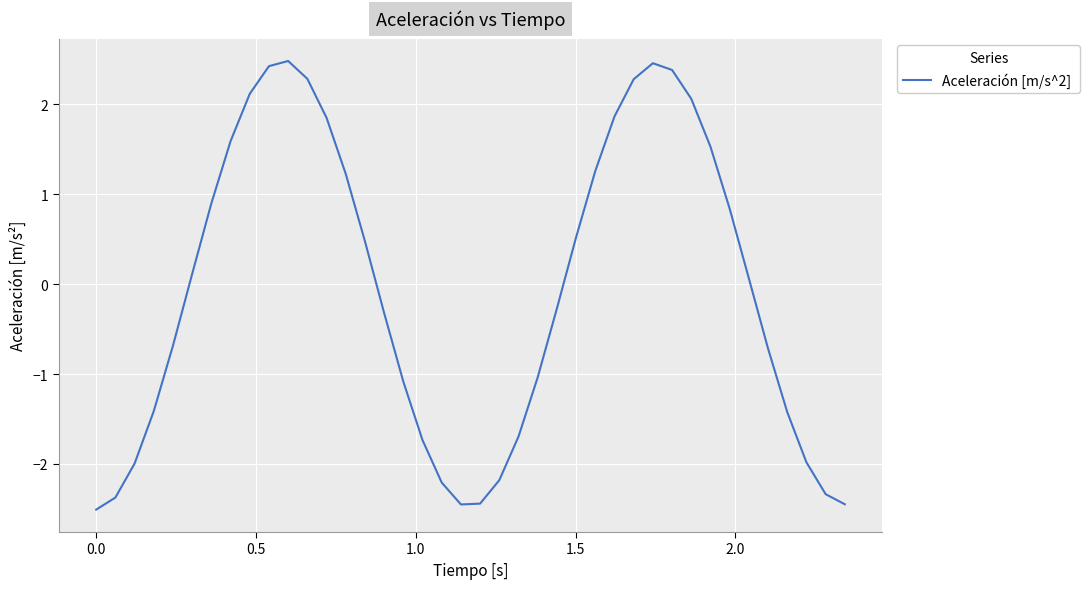

What is the smallest value displayed?

-2.5